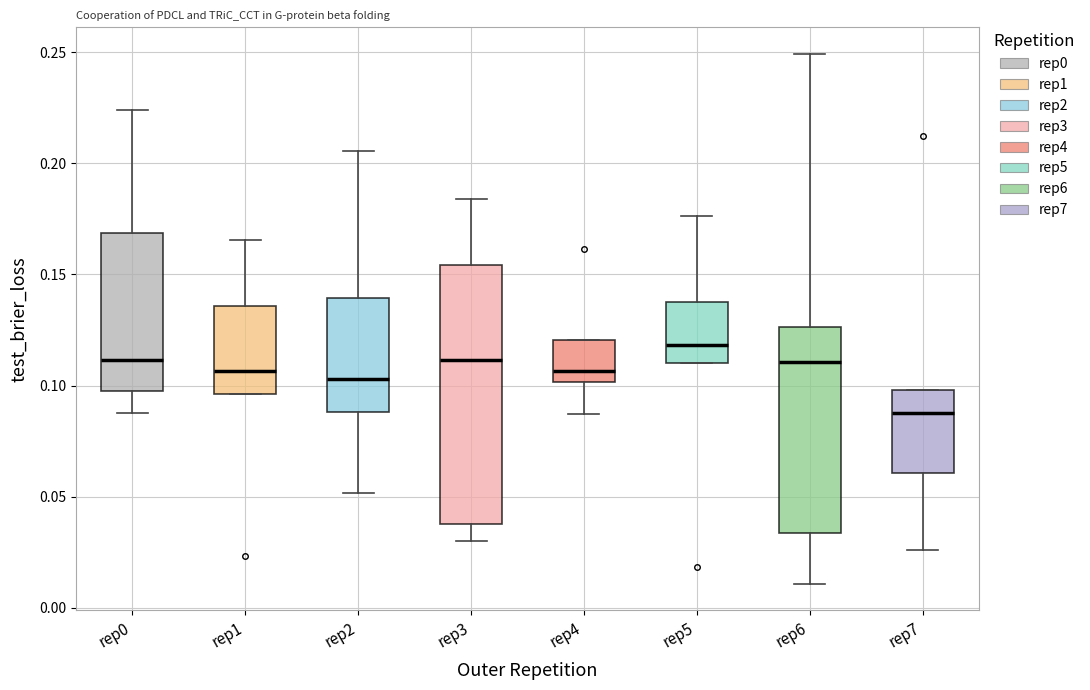

Reading left to right, read every box against the y-axis: the position of its median line, the range the box covers, and the ends of its whiskers. The values are not printed on the chart, so give them approximately, as read against the axis.

rep0: median 0.110, box 0.095 to 0.170, whiskers 0.090 to 0.225
rep1: median 0.105, box 0.095 to 0.135, whiskers 0.095 to 0.165
rep2: median 0.105, box 0.090 to 0.140, whiskers 0.050 to 0.205
rep3: median 0.110, box 0.040 to 0.155, whiskers 0.030 to 0.185
rep4: median 0.105, box 0.100 to 0.120, whiskers 0.085 to 0.120
rep5: median 0.120, box 0.110 to 0.135, whiskers 0.110 to 0.175
rep6: median 0.110, box 0.035 to 0.125, whiskers 0.010 to 0.250
rep7: median 0.090, box 0.060 to 0.100, whiskers 0.025 to 0.100